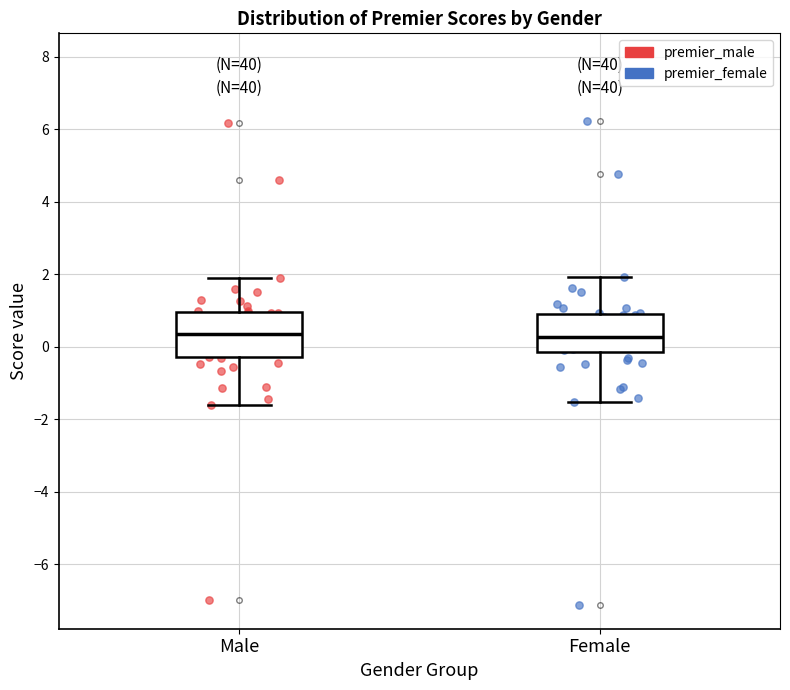

Reading left to right, transcribe this box plot: for each box, give where its median line is, the range the box spans, and where its two whiskers end, as read against the y-axis. The values are not printed on the chart, so give them approximately, as read against the axis.

Male: median 0.4, box -0.2 to 1.0, whiskers -1.6 to 2.0
Female: median 0.2, box -0.2 to 0.8, whiskers -1.6 to 2.0